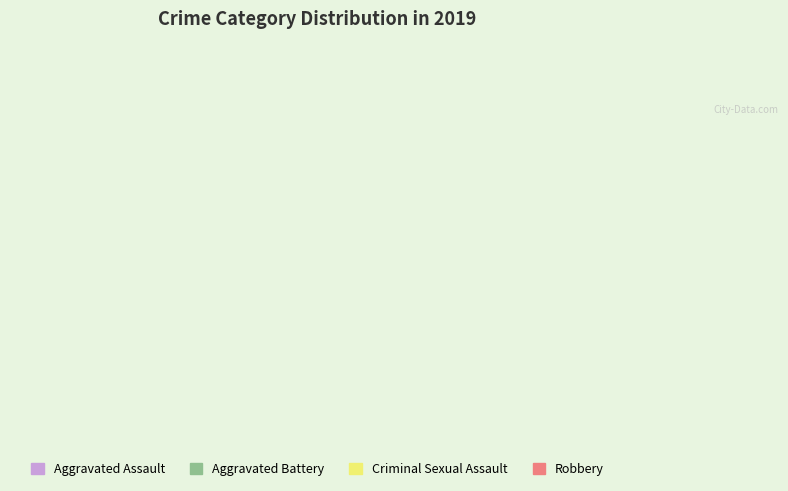

How many segments does this pie chart have?

4